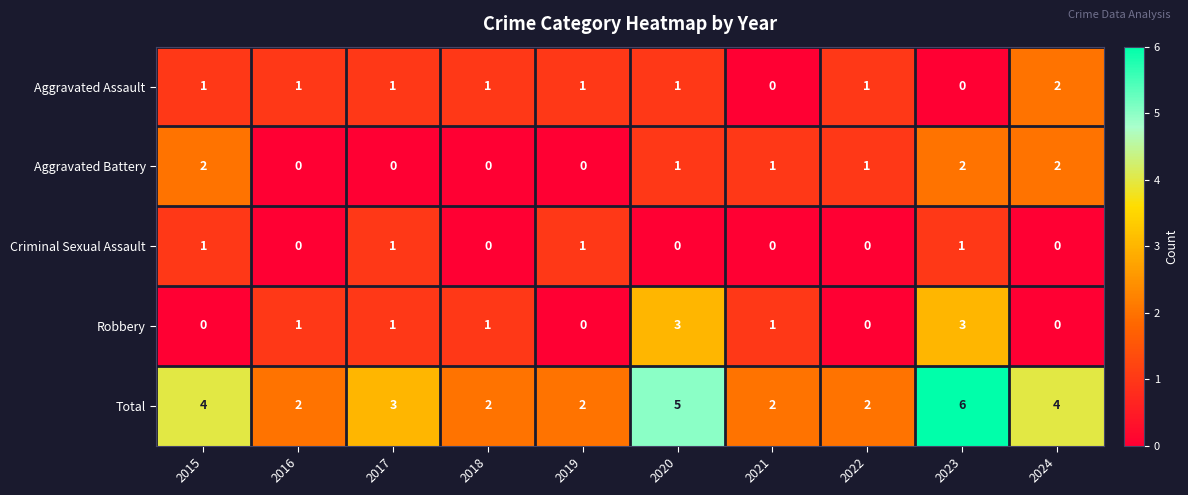

Count the Aggravated Battery values in the range 0 to 2.

10